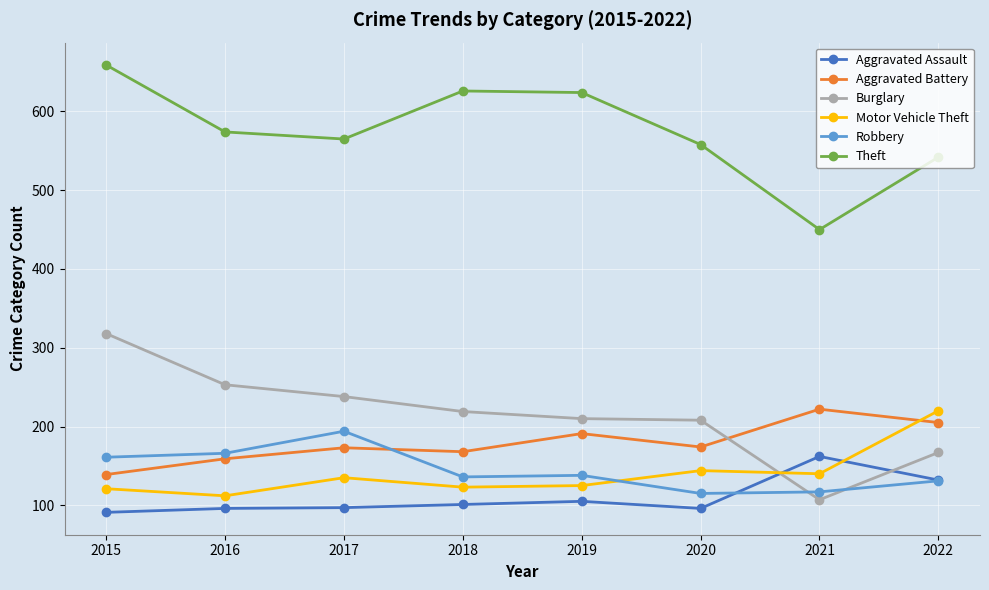

What is the difference between the second highest and minimum values in the Motor Vehicle Theft series?

32